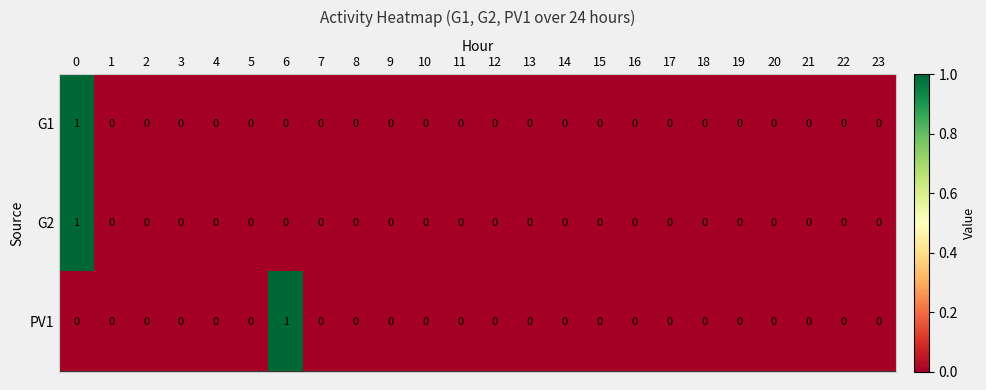

Count the number of data series in this chart.

3